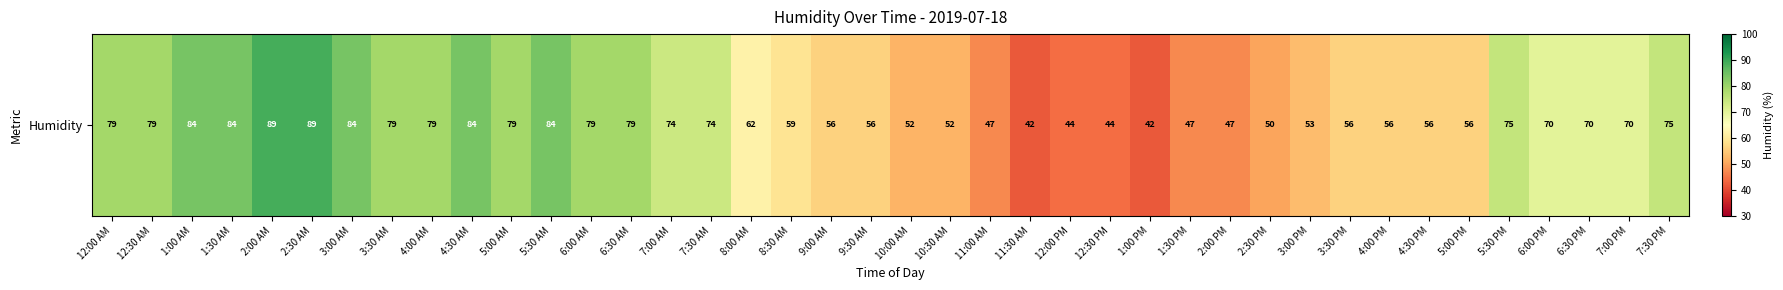

The value at 12:30 PM is 44. True or false?

True